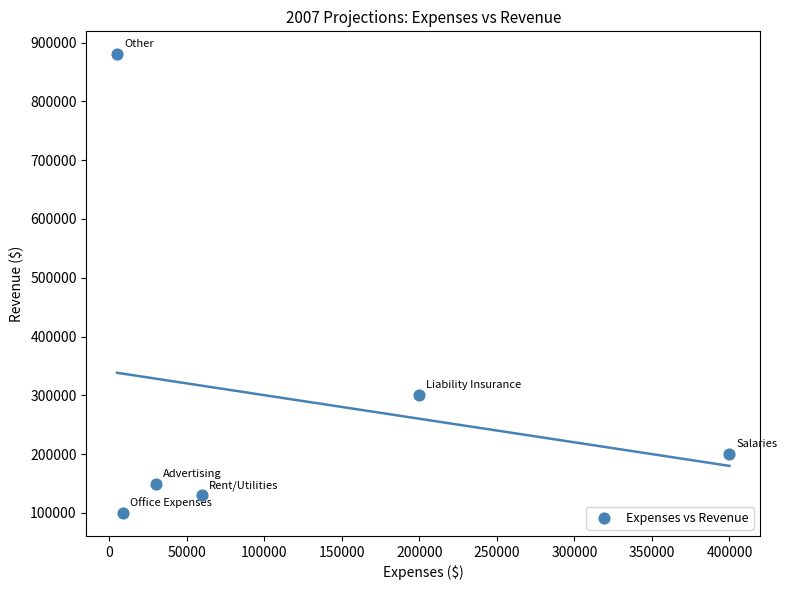

What is the range of X values (max minus min)?

395000